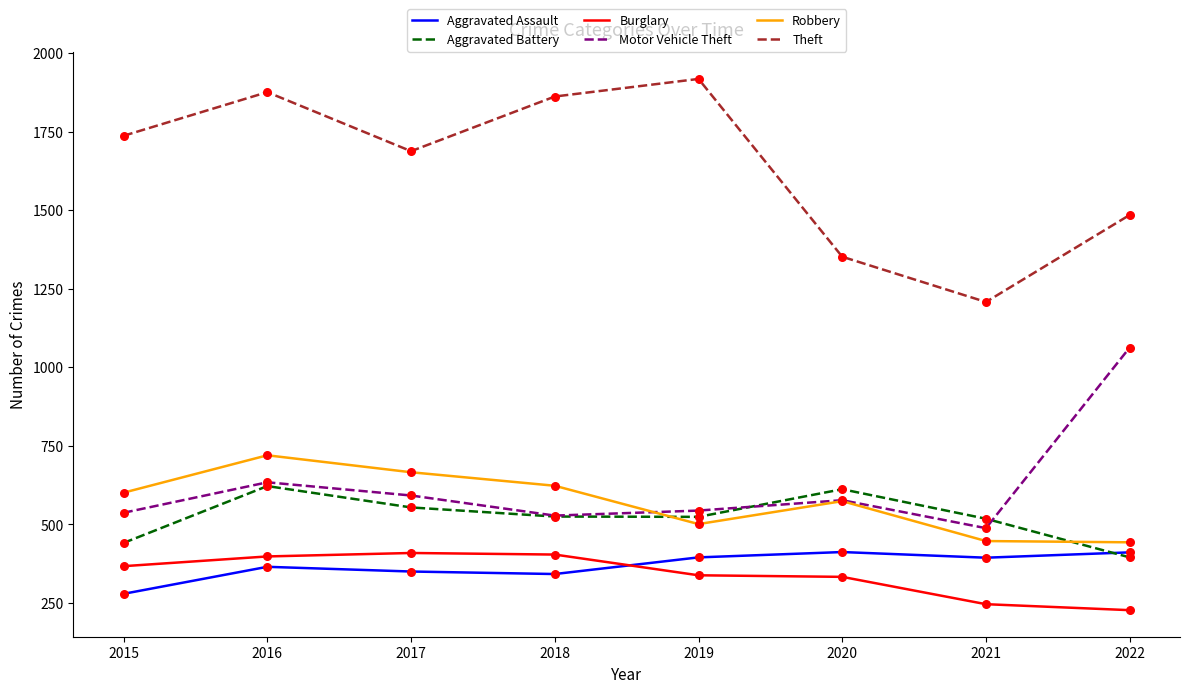

Which series has the widest spread of values?

Theft